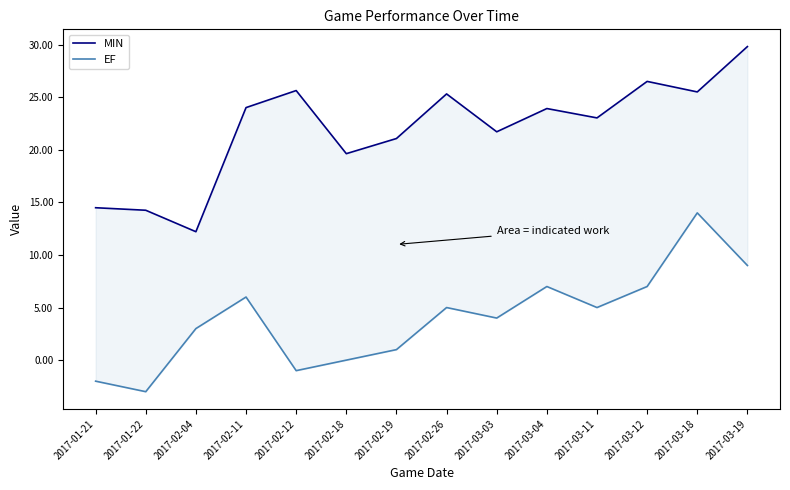

Rank the series by their maximum value, from highest to lowest.

MIN, EF